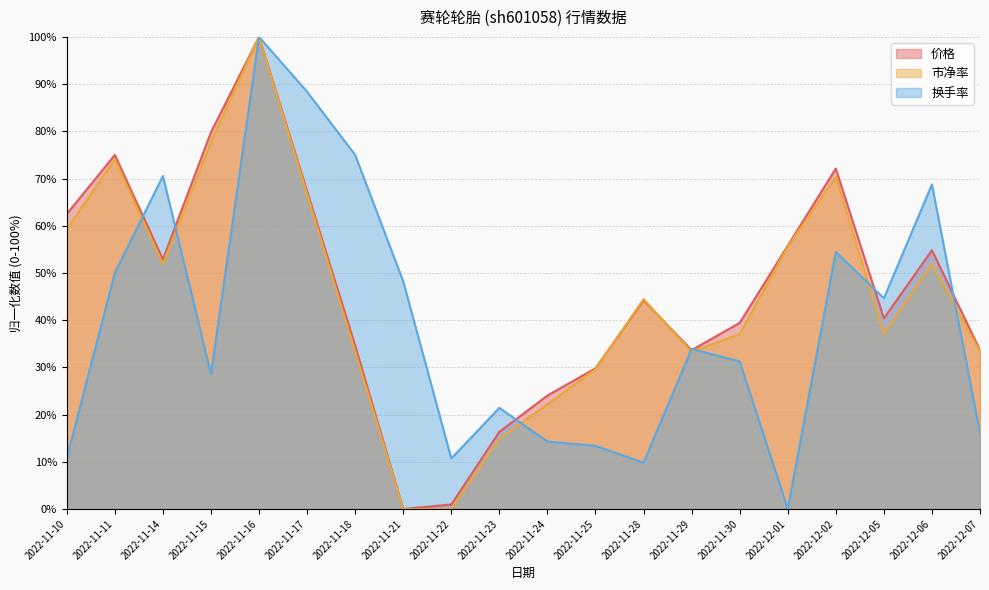

At which label does 换手率 reach its minimum?

2022-12-01